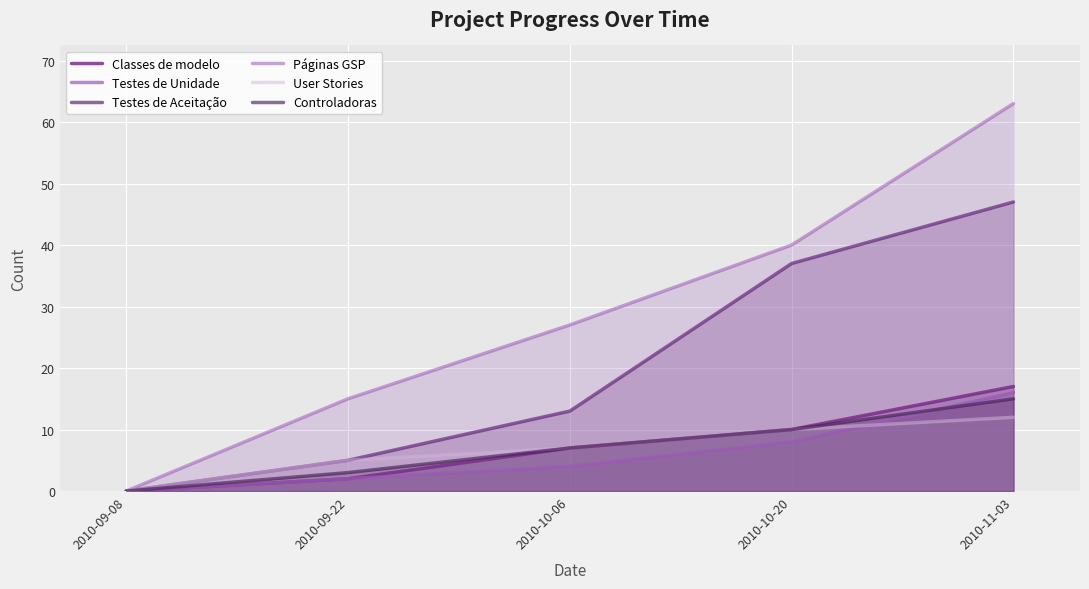

What is the value of the Classes de modelo point at the 5th from the left?

17